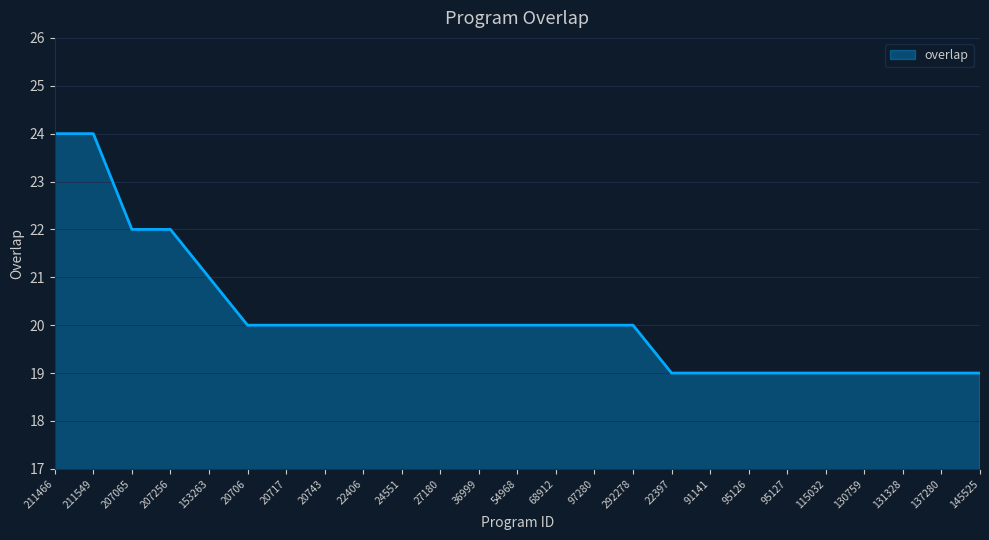

The value at 292278 is 20. True or false?

True